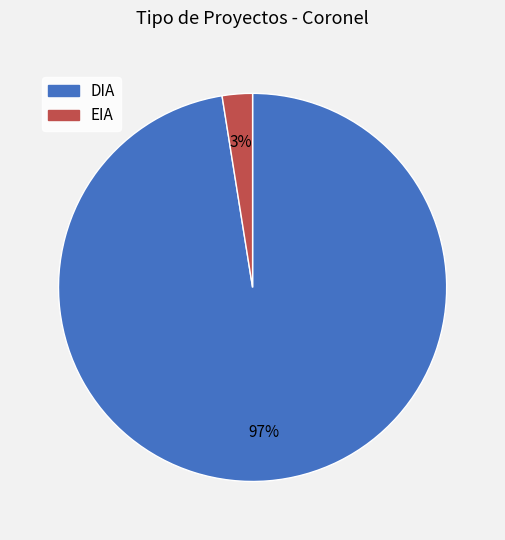

Do EIA and DIA together represent more than half of the pie?

Yes